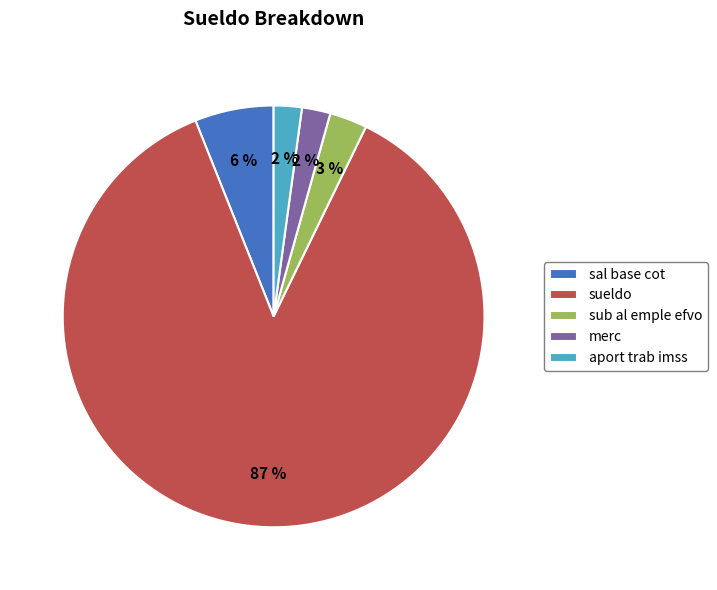

Is the sum of sub al emple efvo and aport trab imss greater than half?

No